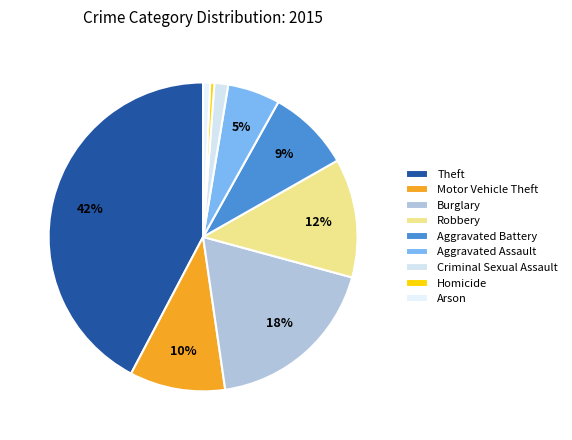

What is the largest slice in the pie chart?

Theft